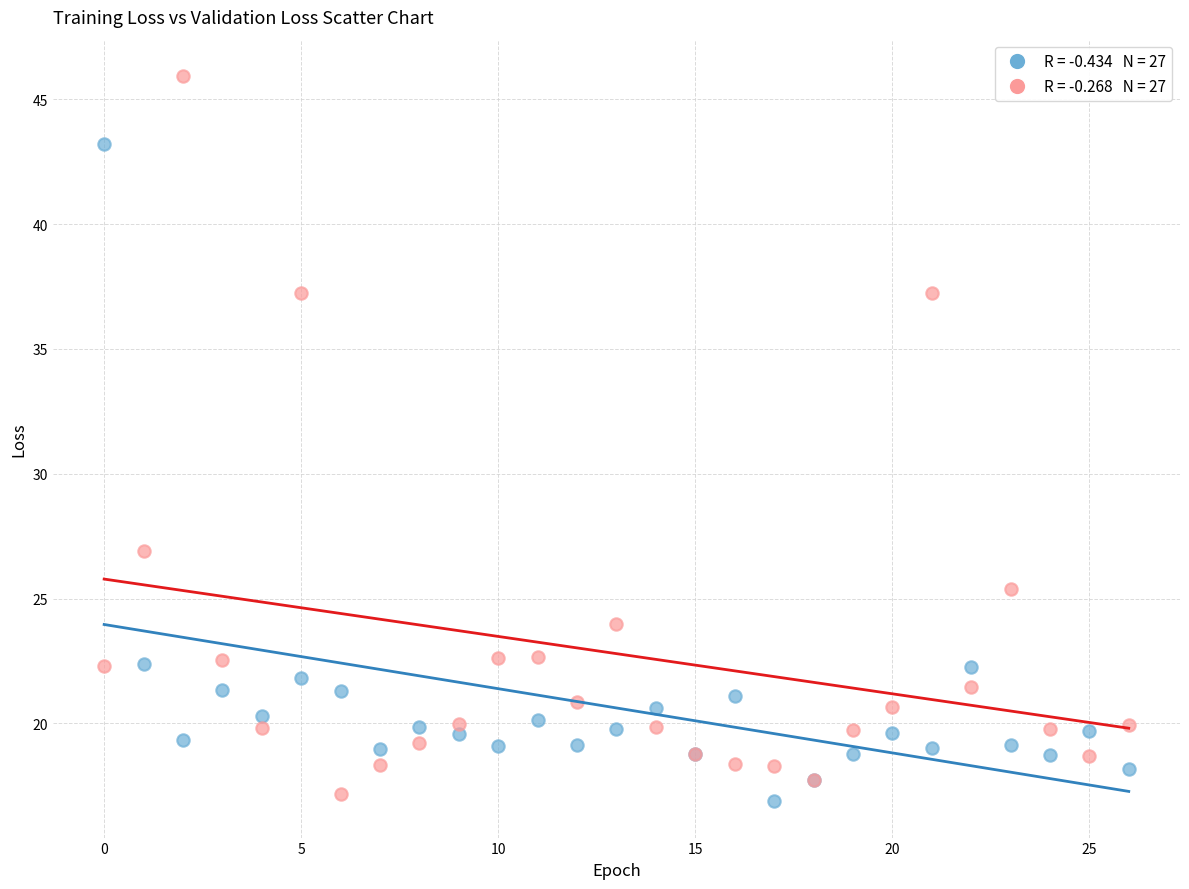

Across all series, what Y value is closest to 31?

26.9